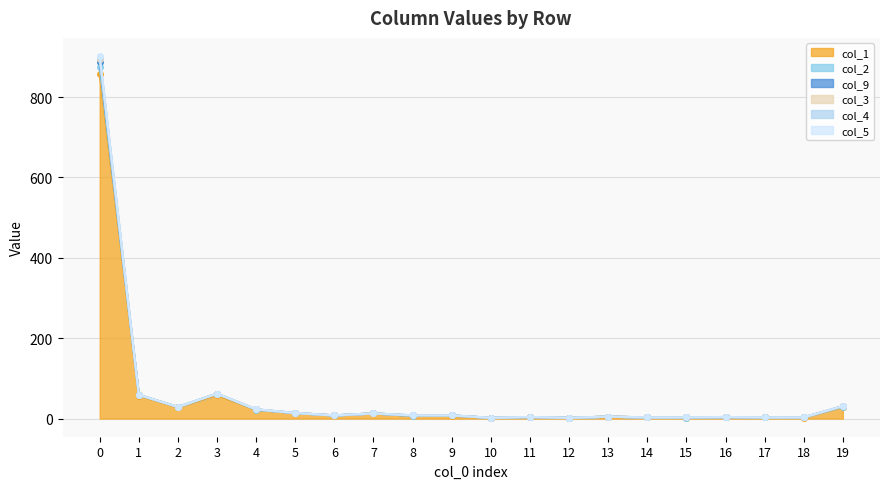

In col_2, how many points are lower than both neighbors (excluding endpoints)?

6